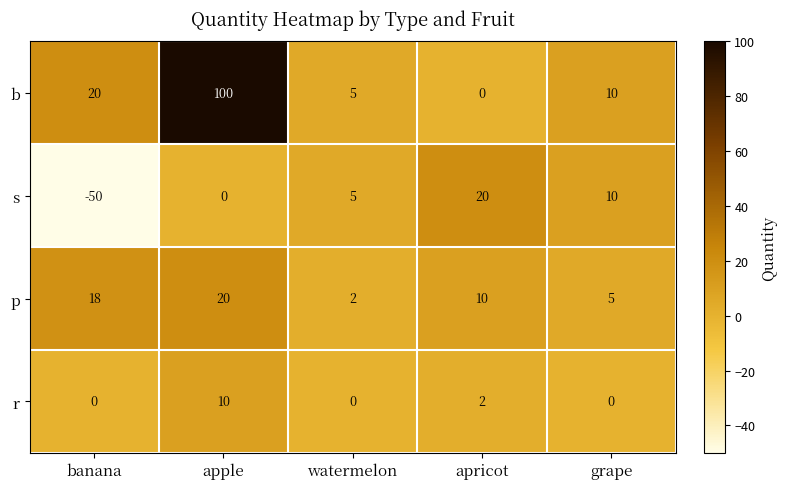

What is the difference between the highest and lowest values at watermelon?

5